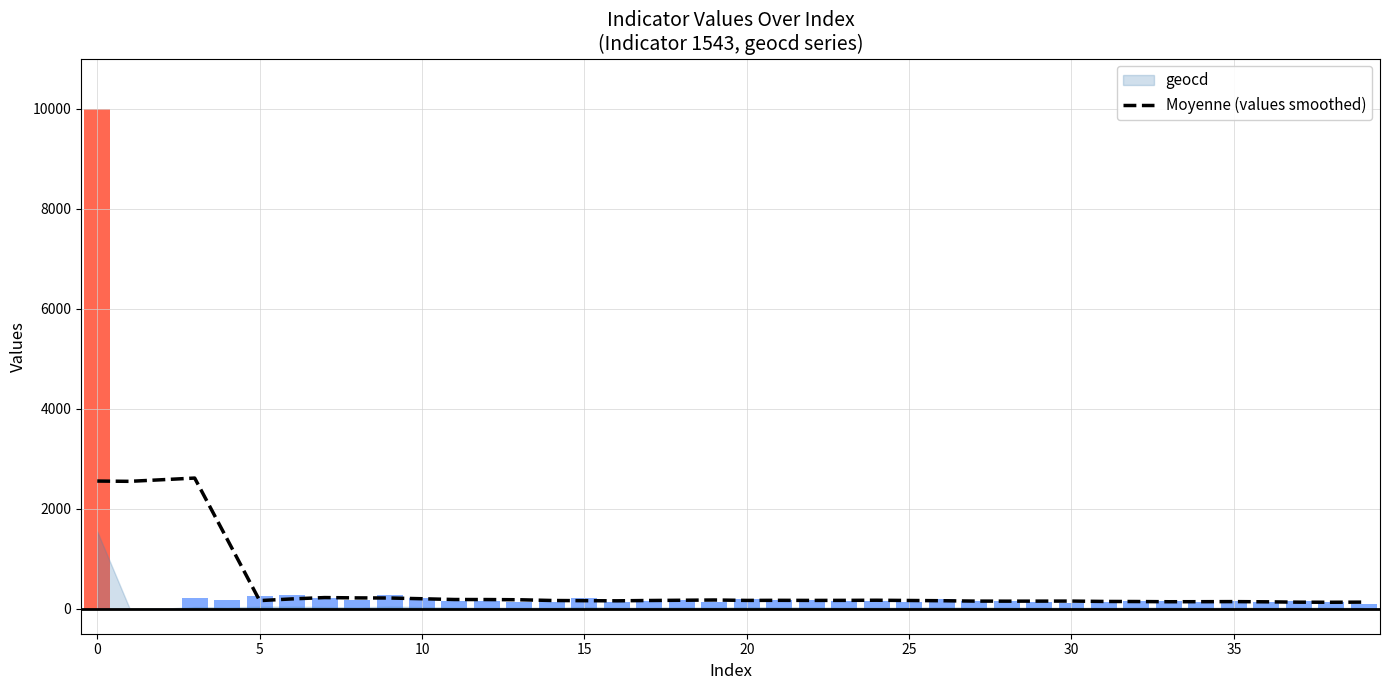

What is the difference between the second highest and second lowest values?

2449.1